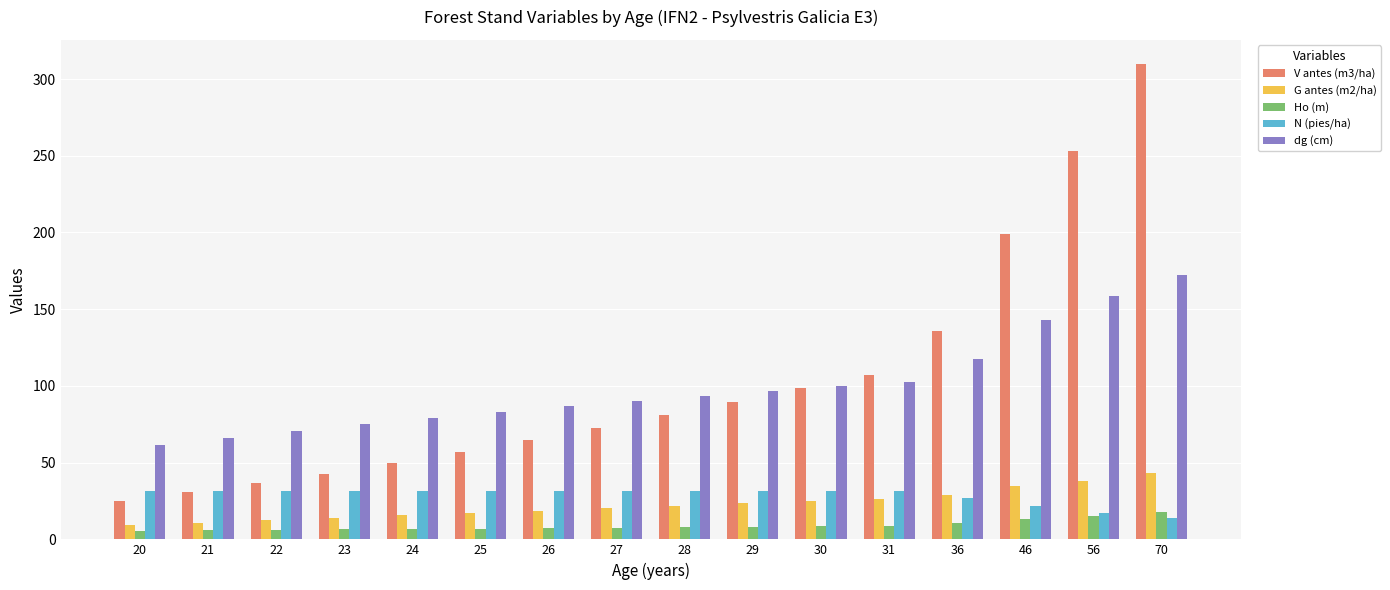

What is the minimum value for Ho (m)?

5.5